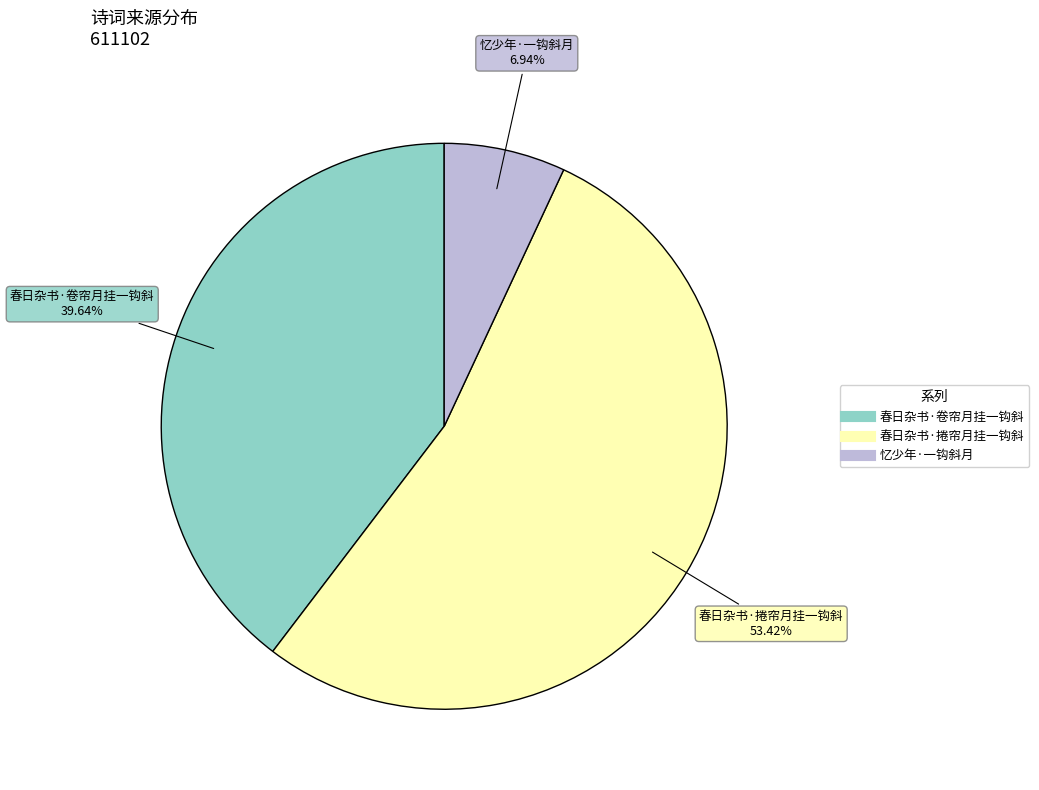

Which category accounts for the majority?

春日杂书·捲帘月挂一钩斜